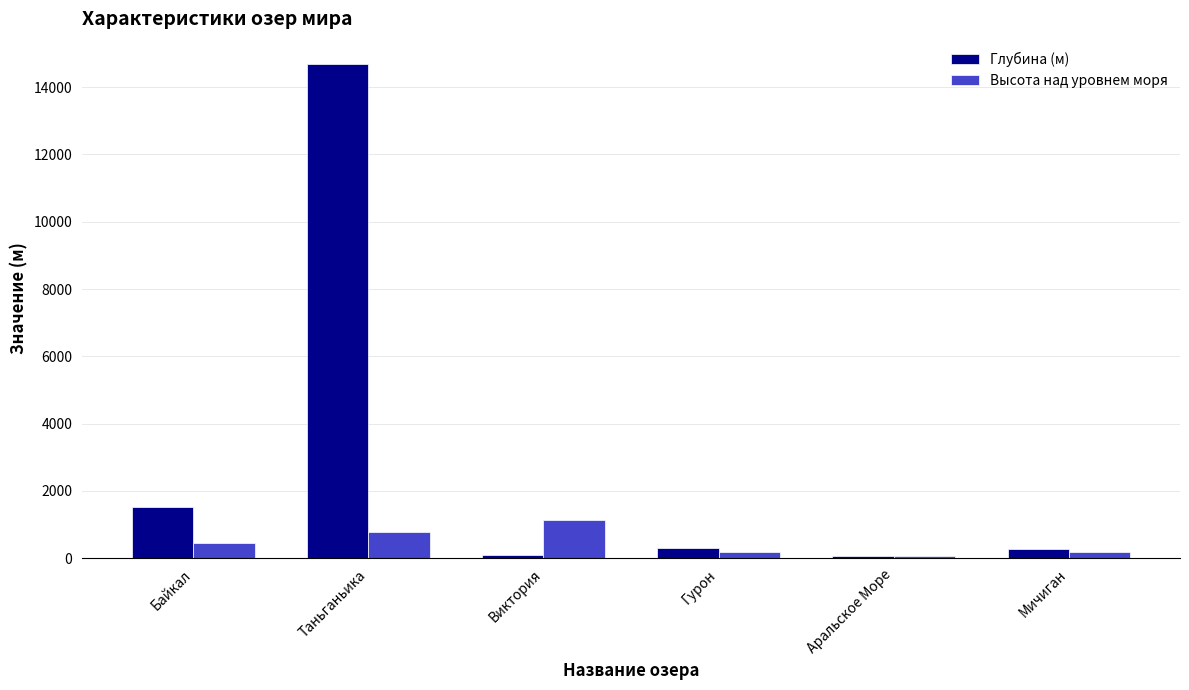

Rank the series at Виктория from lowest to highest value.

Глубина (м), Высота над уровнем моря